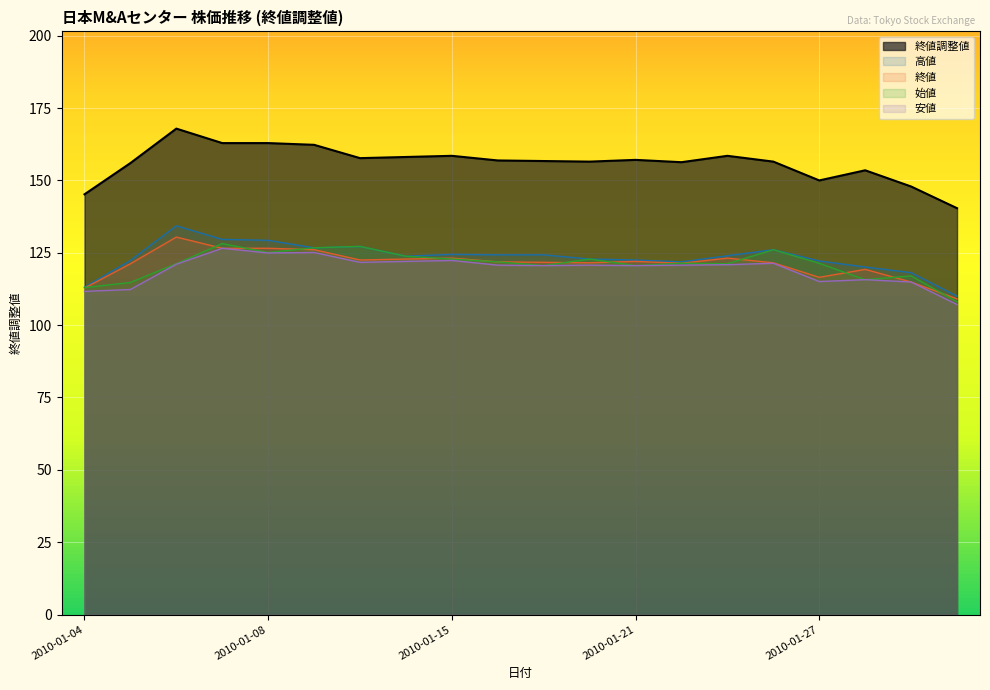

What is the label of the 17th point from the right?

2010-01-07